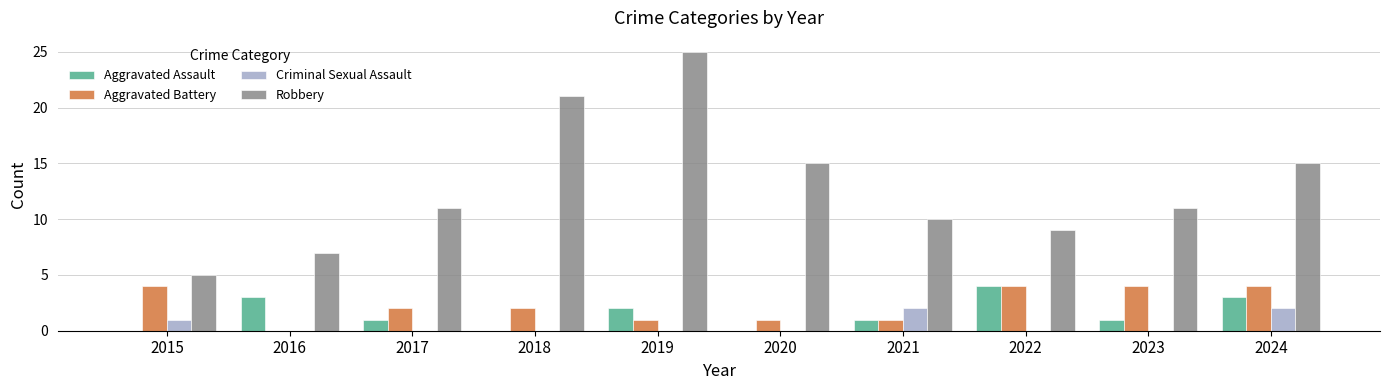

How many groups of bars are there?

10